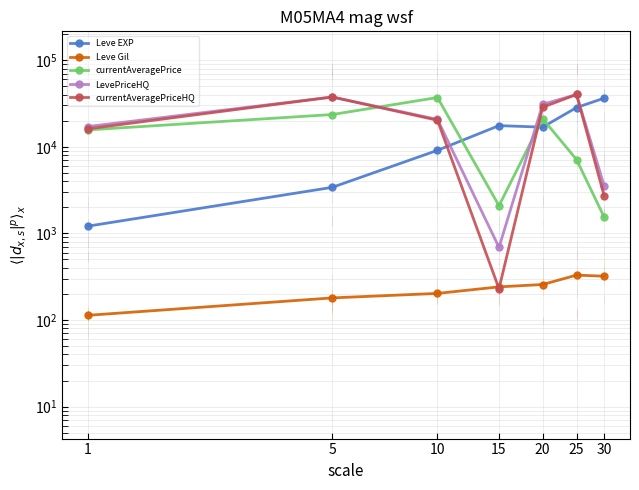

How many lines are shown in the chart?

5